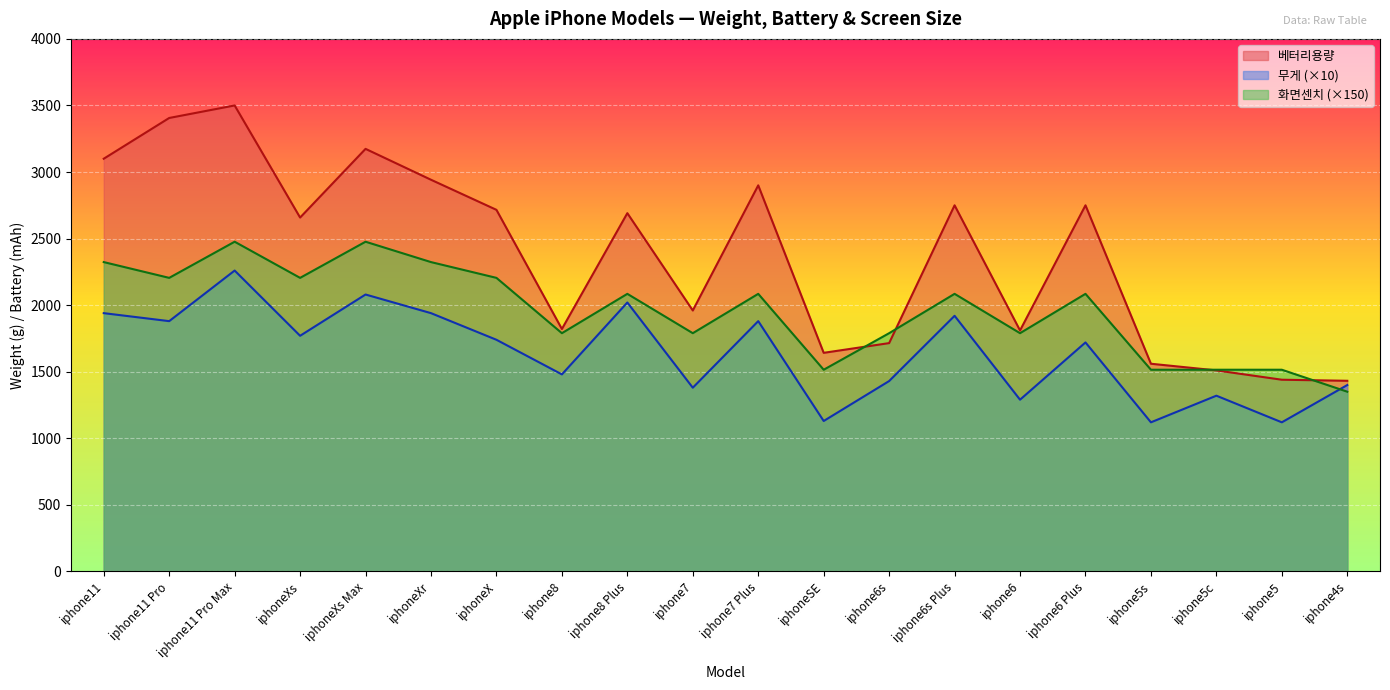

Which label corresponds to the largest value in the chart?

iphone11 Pro Max